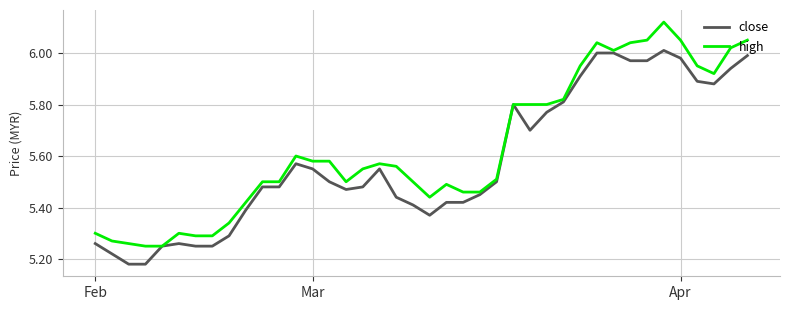

At how many categories does at least one series exceed 5?

40